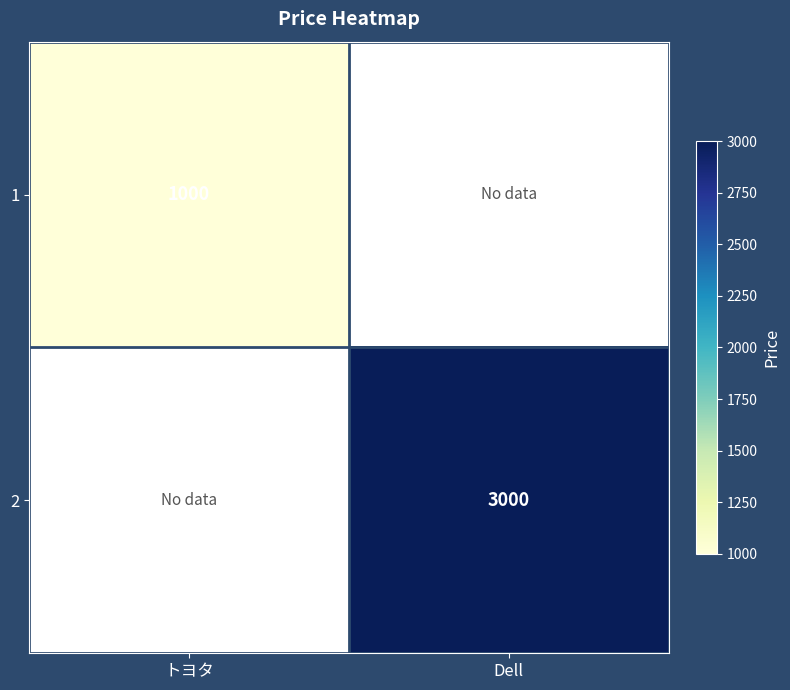

Which label corresponds to the largest value in the chart?

Dell